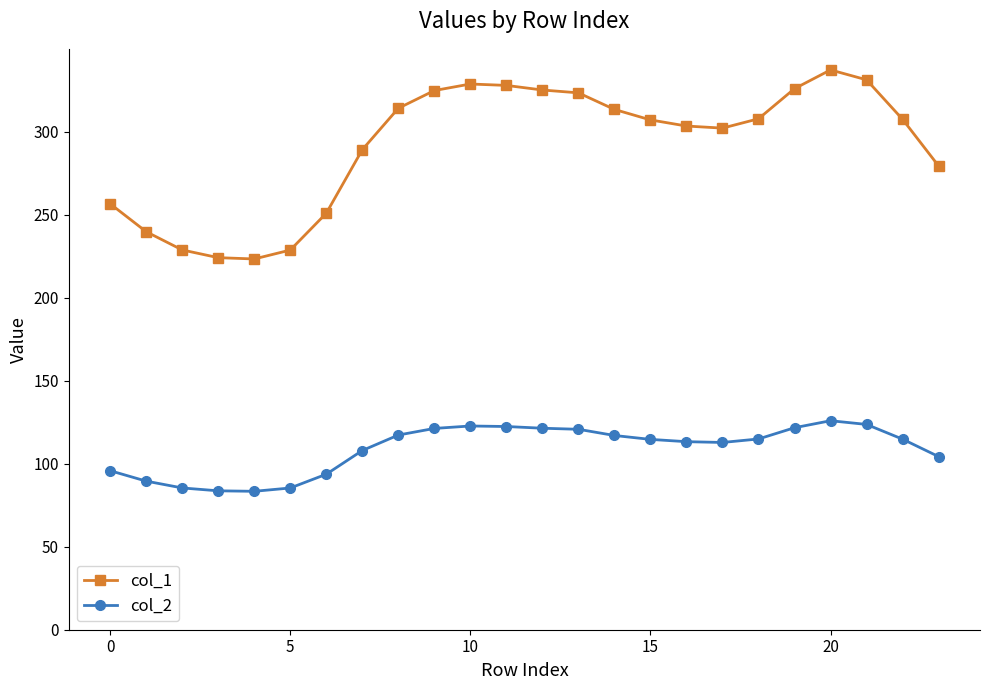

Which series has the largest total across all categories?

col_1